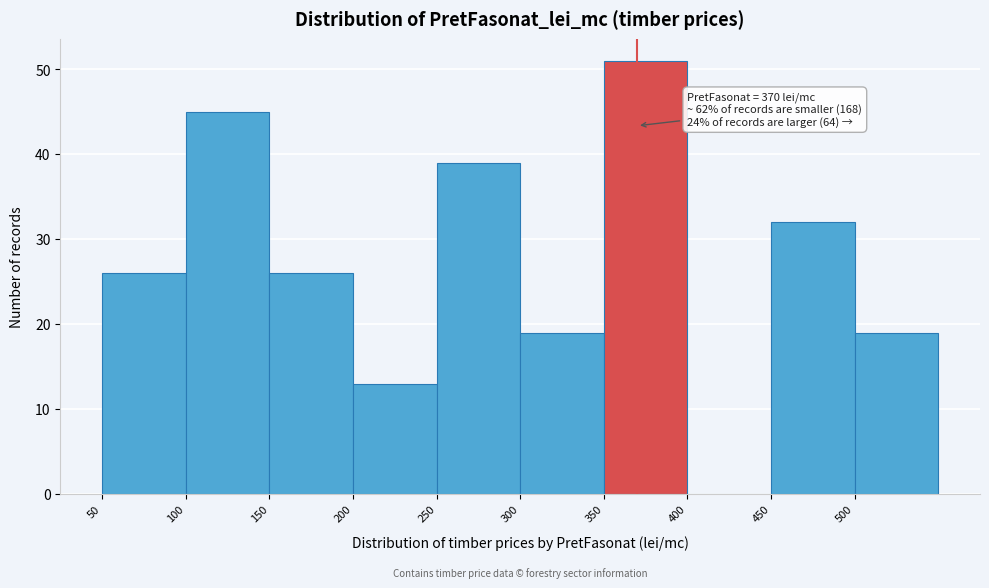

Which range on the x-axis has the tallest bar?

350 to 400